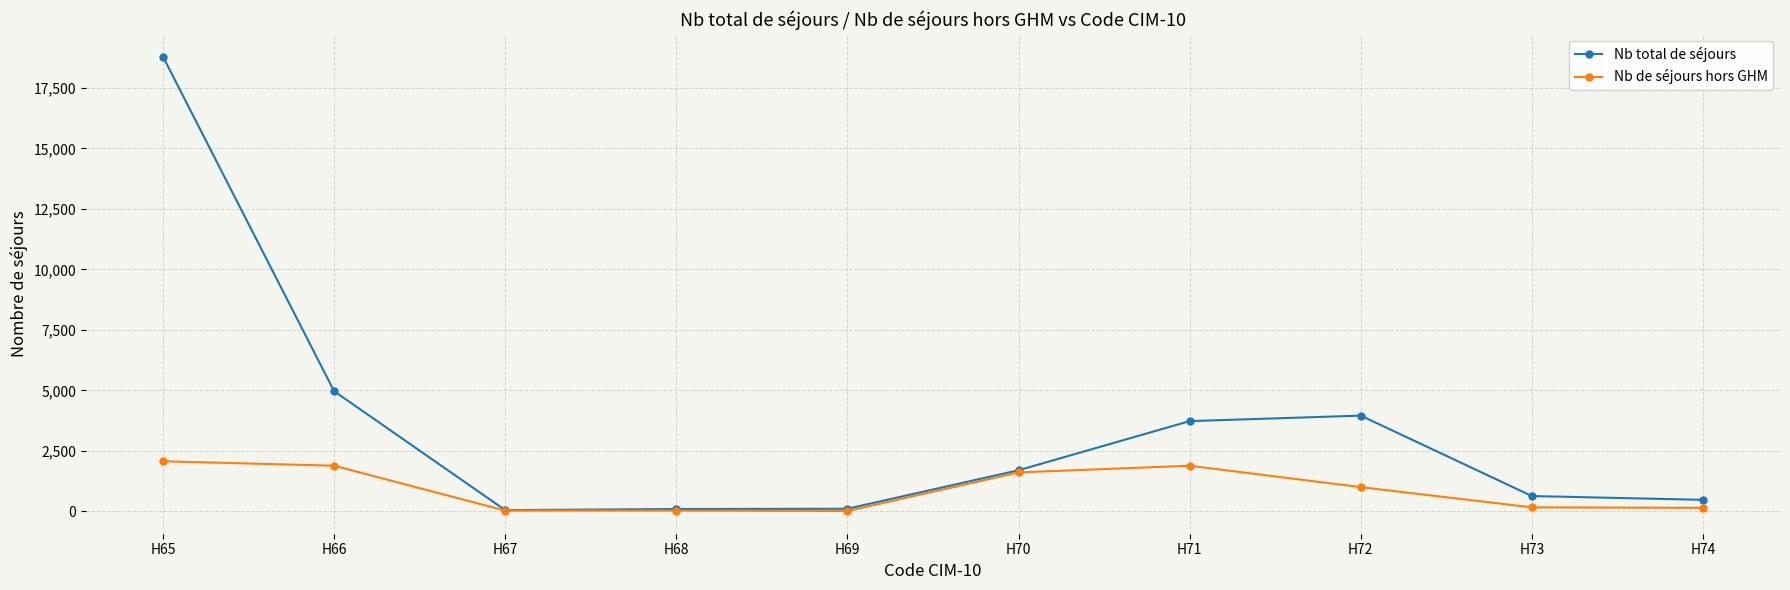

The value of Nb total de séjours at H71 is 3727. True or false?

True